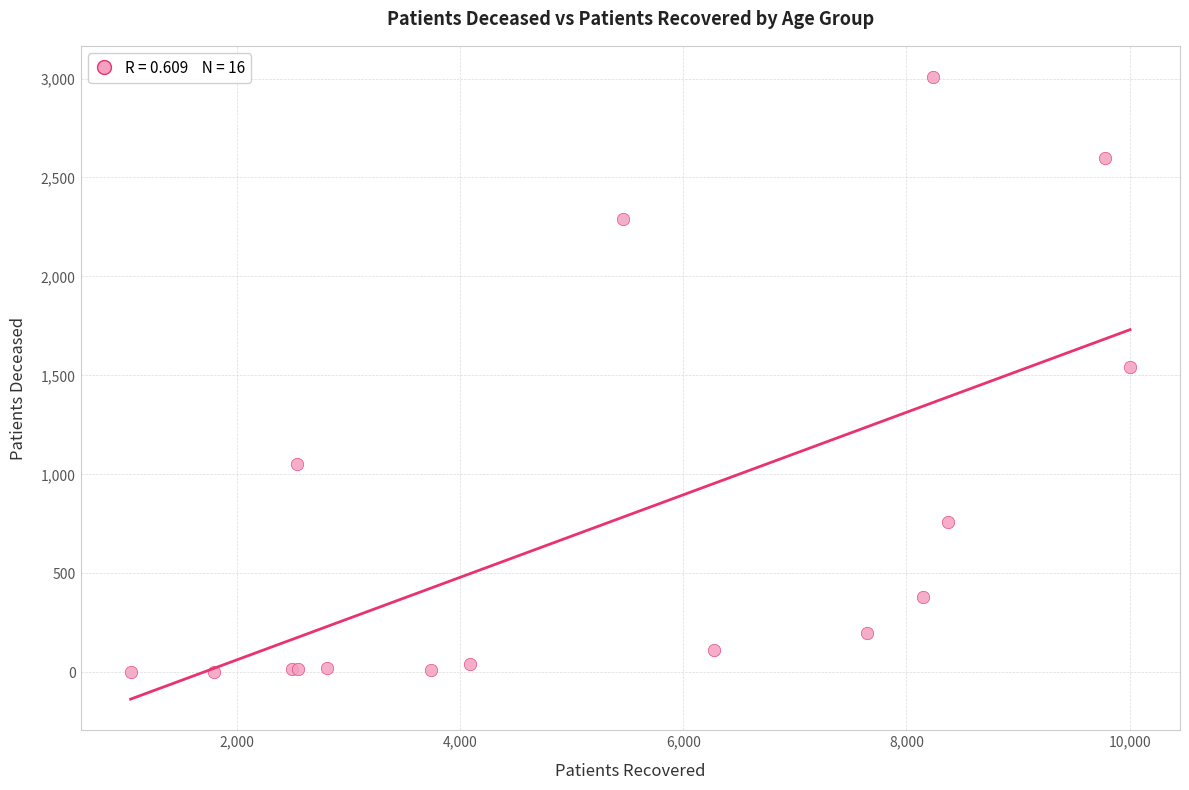

What Y value in the scatter plot is closest to 1505?

1542